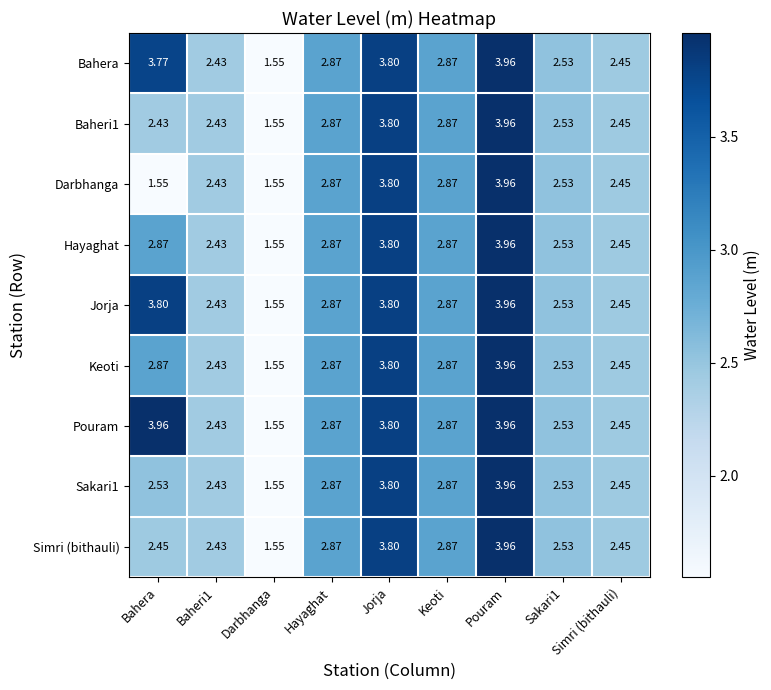

Where does the Pouram series first go above 2?

Bahera